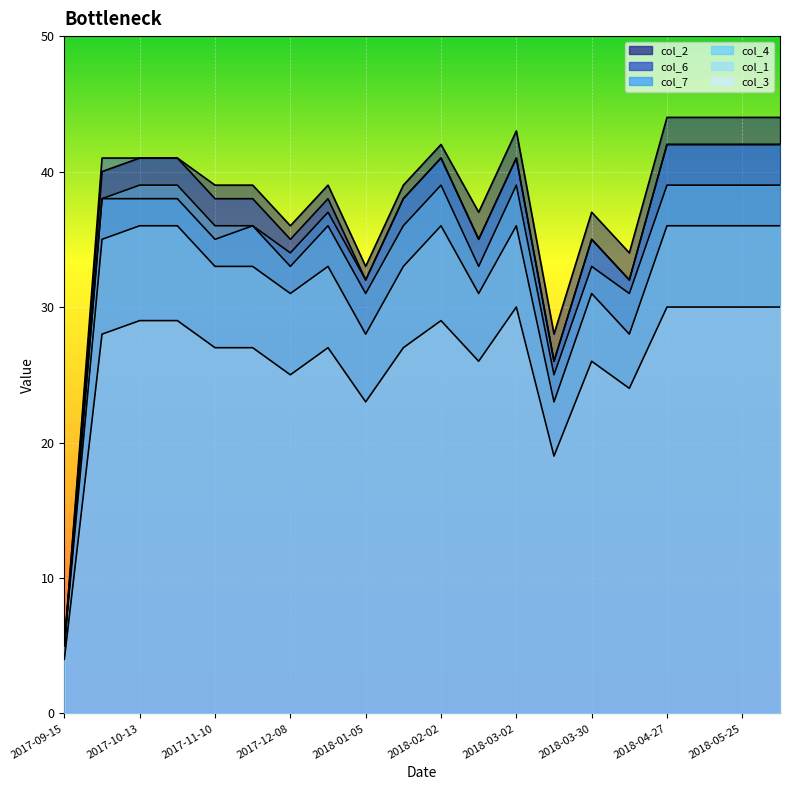

True or false: col_6 and col_7 cross at least once.

False